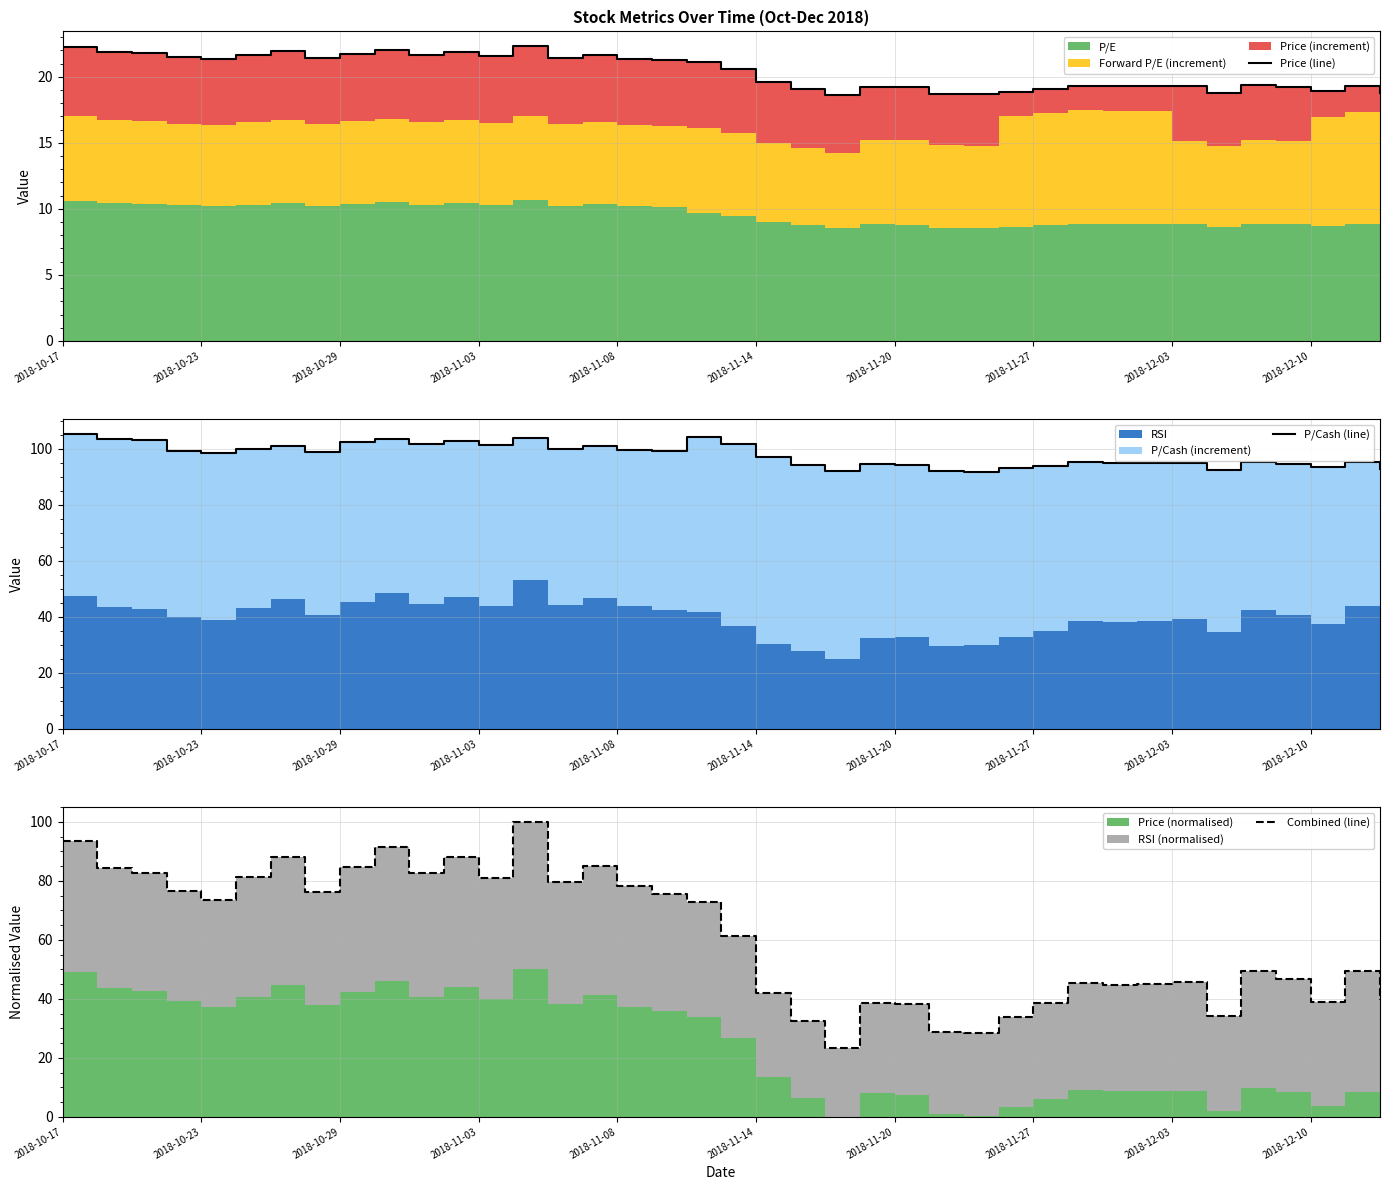

Does the chart display data point markers on the line(s)?

No